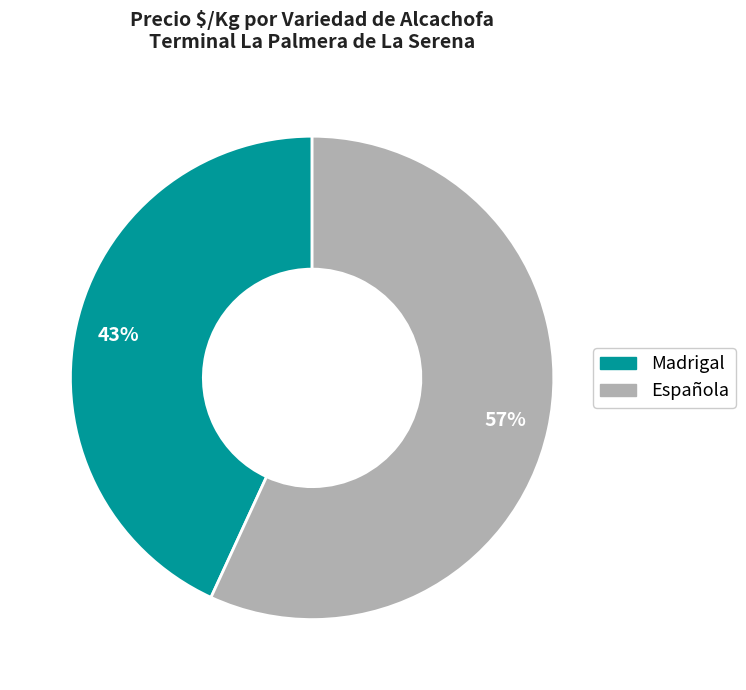

To the nearest percent, what is the average slice percentage?

50%